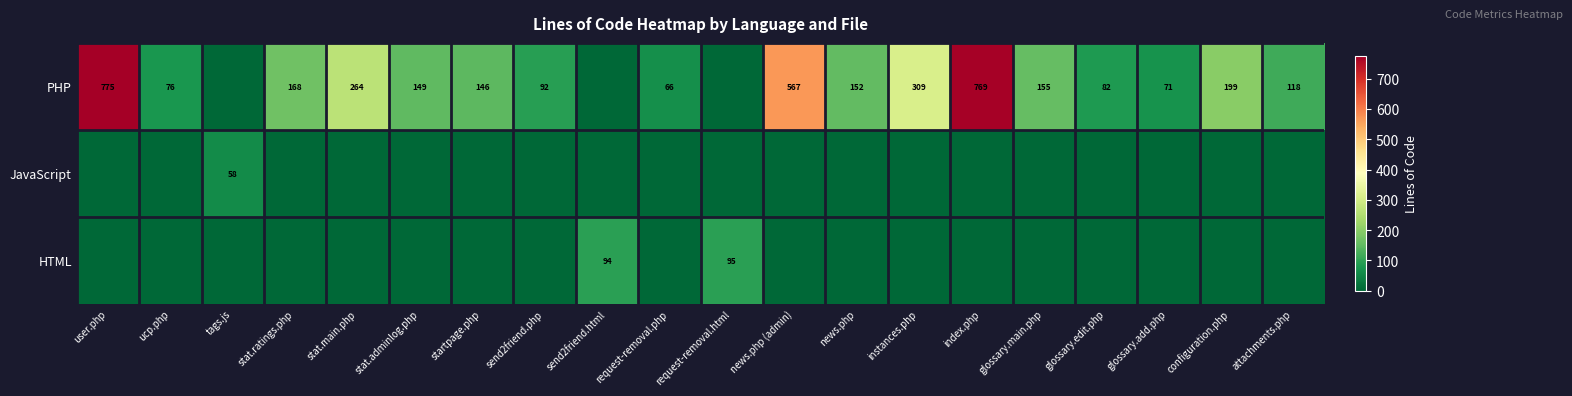

Is it true that PHP equals 110 at ucp.php?

False